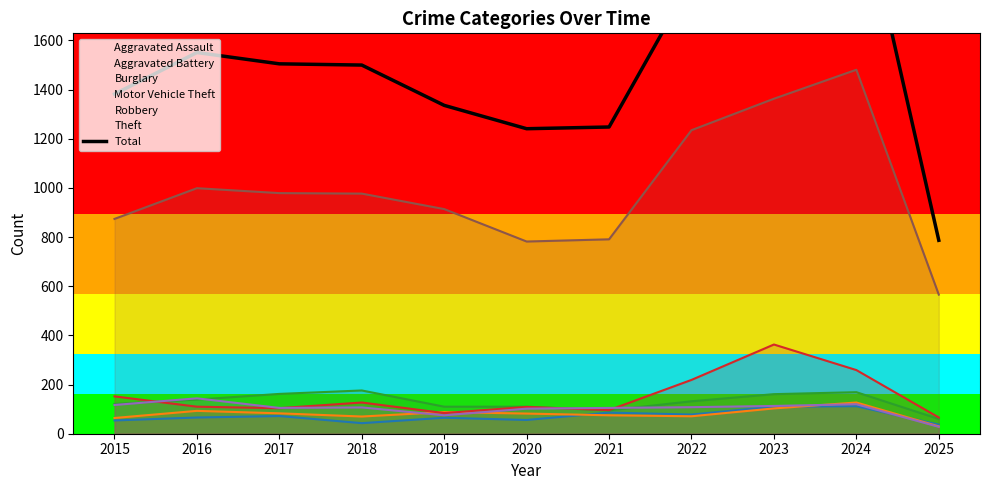

What is the difference between the maximum and minimum values?

1481